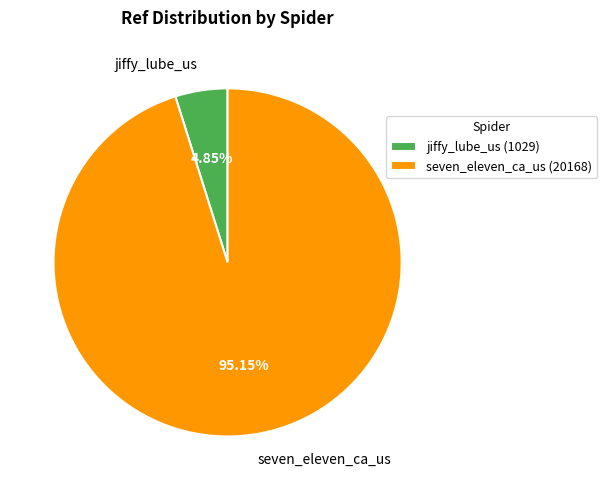

Is the sum of jiffy_lube_us and seven_eleven_ca_us greater than half?

Yes